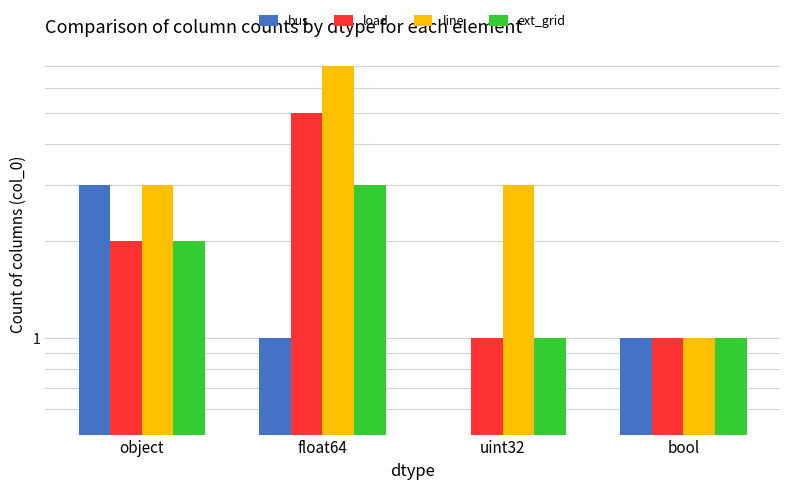

The line series shows 1 at uint32. True or false?

False